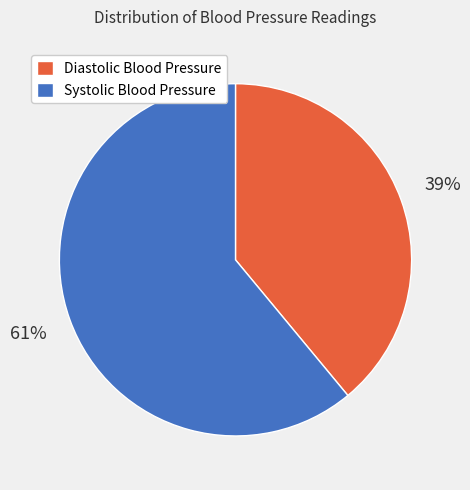

Is there any slice that represents more than half of the pie?

Yes